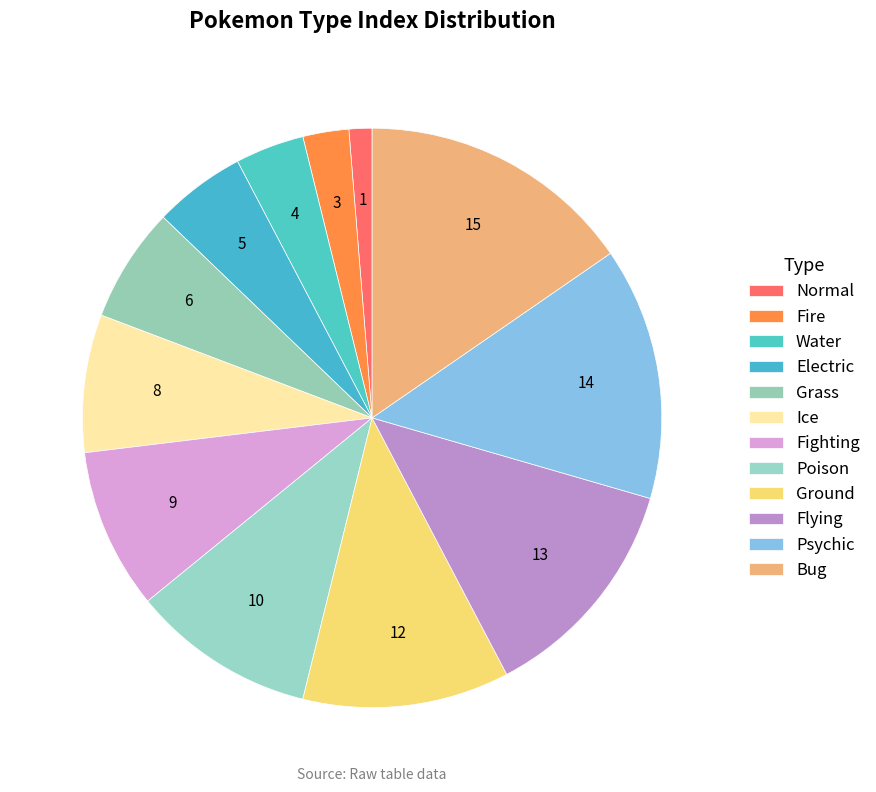

How many slices are in this pie chart?

12